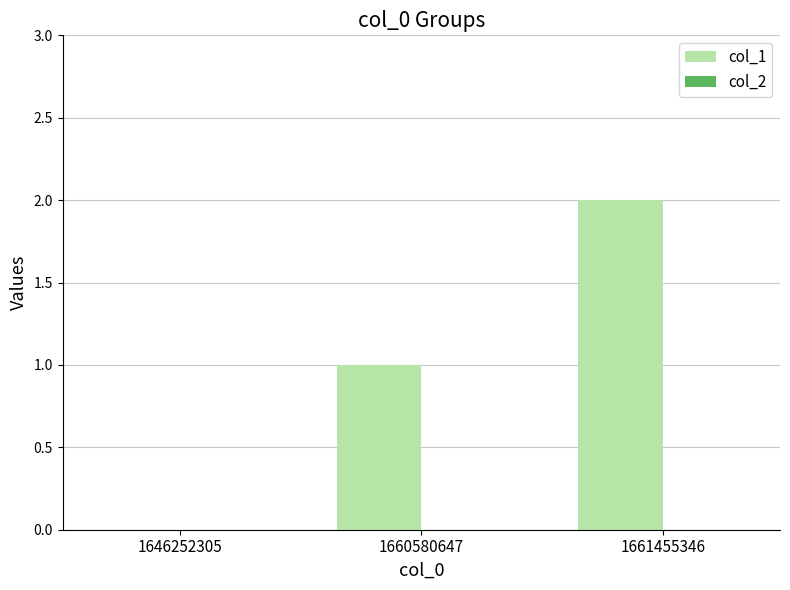

How many categories are shown in the chart?

3